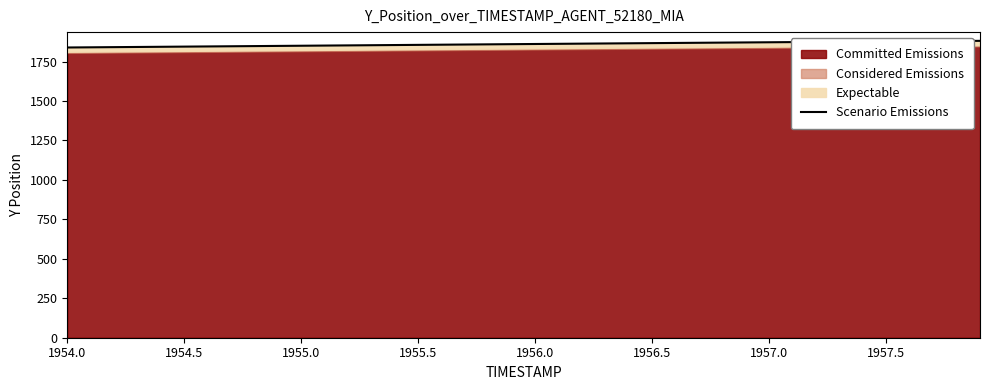

What is the greatest value displayed?

1881.3